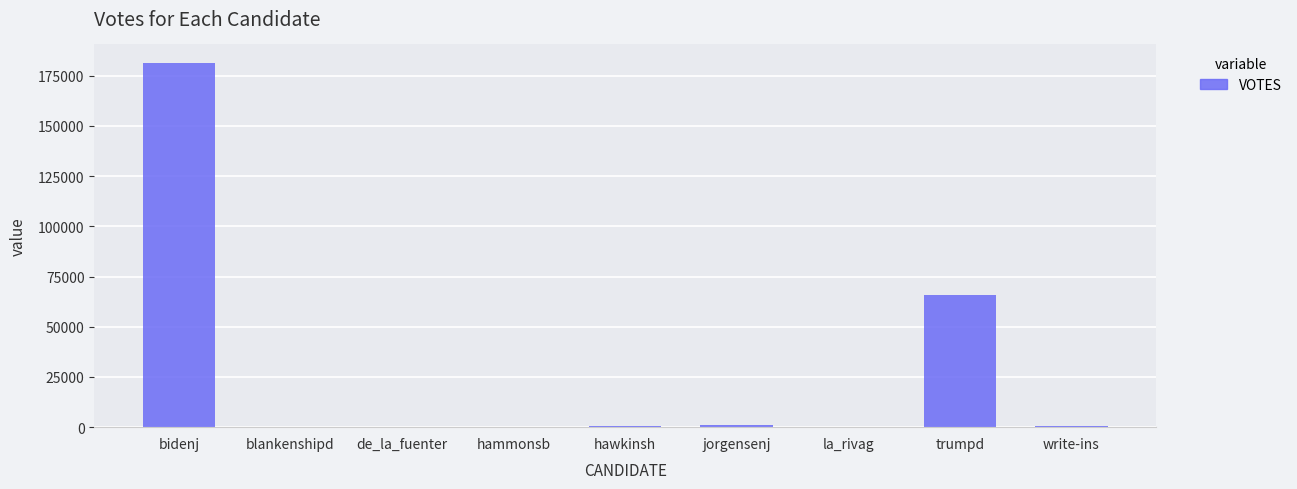

The chart shows a value of 251 at hammonsb. True or false?

True